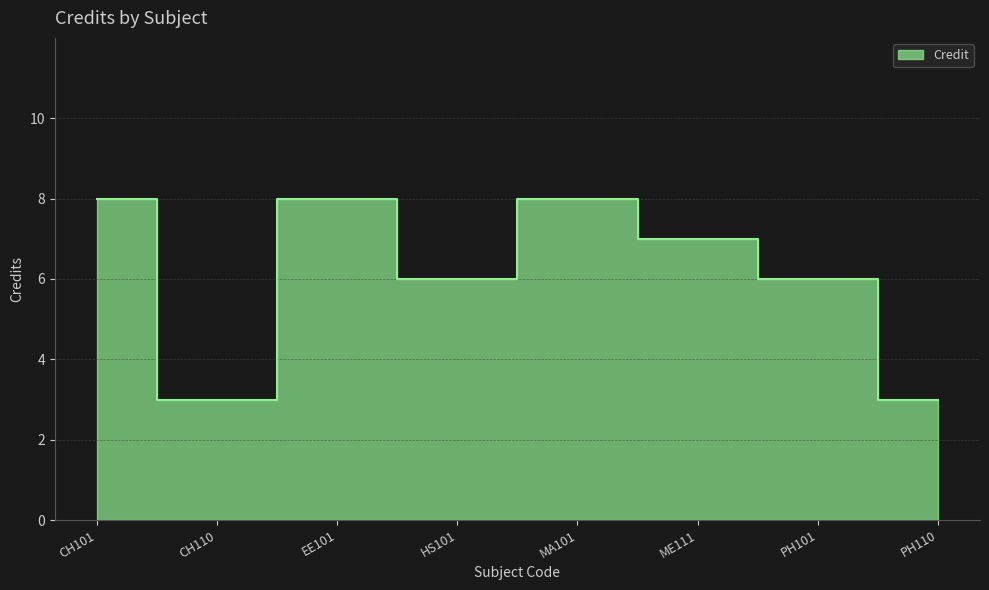

What is the maximum value shown in the chart?

8